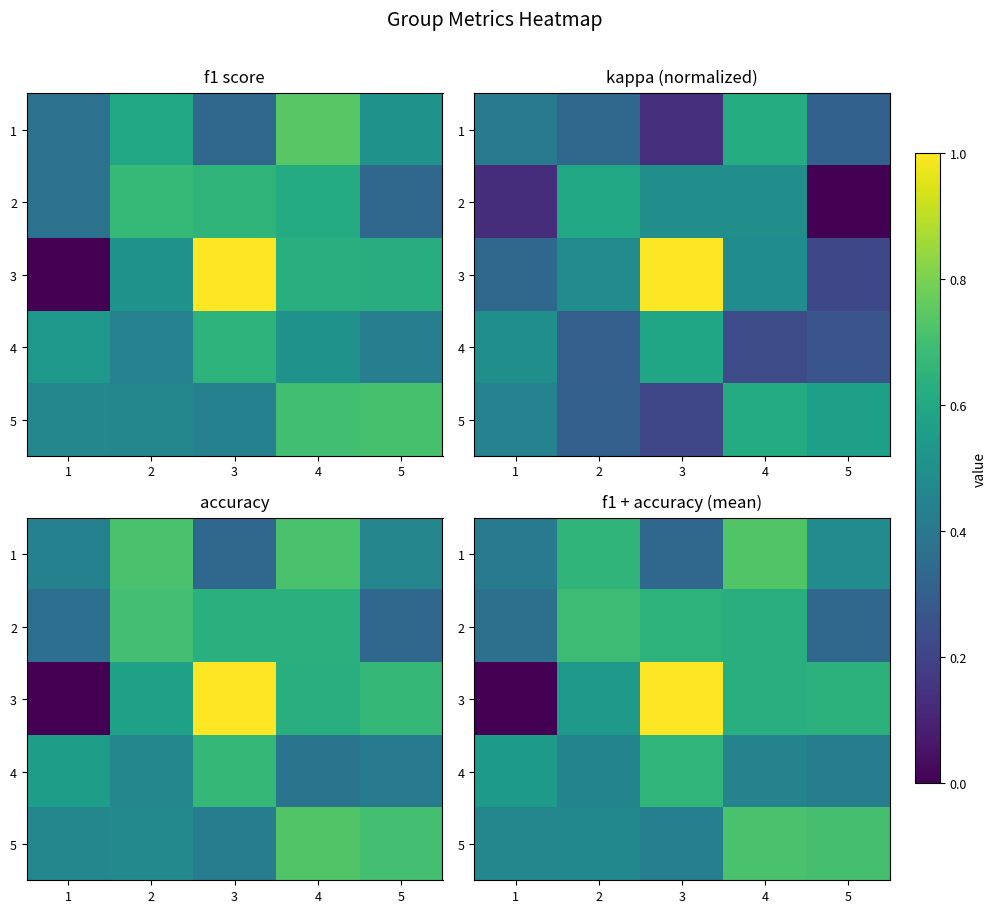

Which category has the lowest value in the 3 series?

1